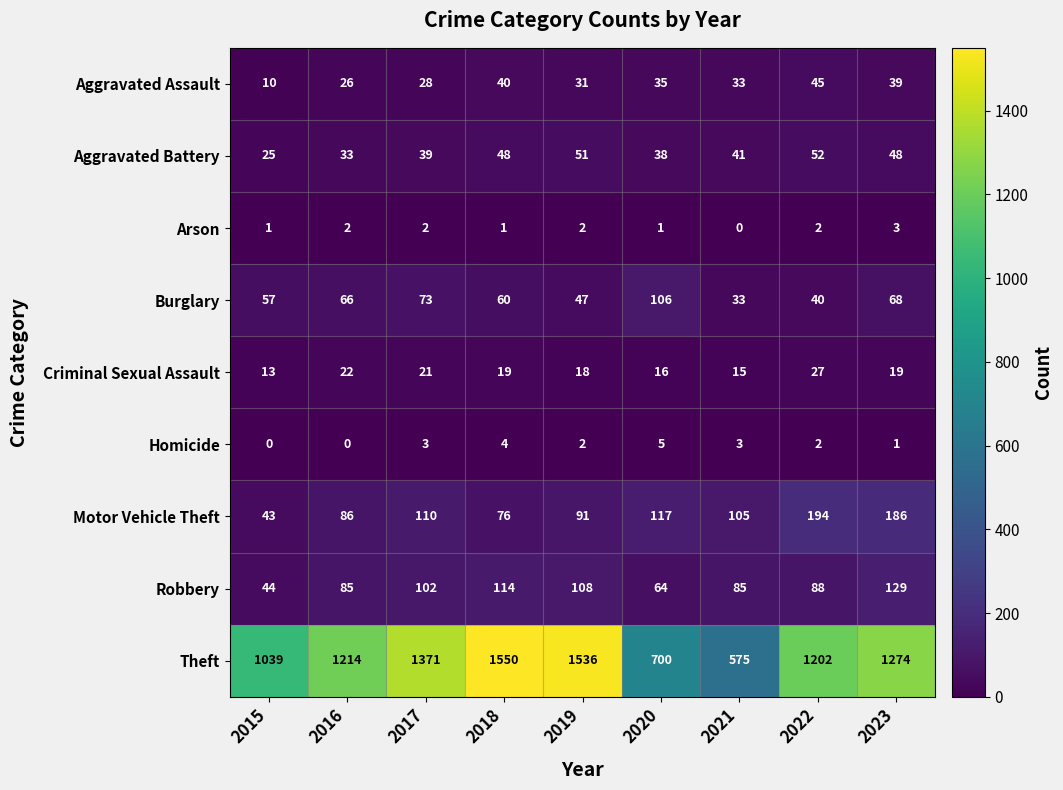

What is the total value across all series at 2015?

1232